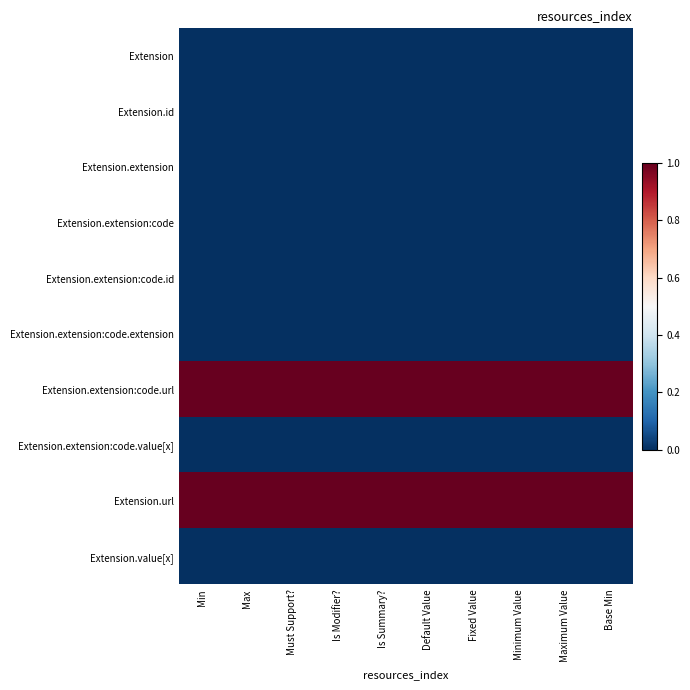

Which series has the widest spread of values?

Extension